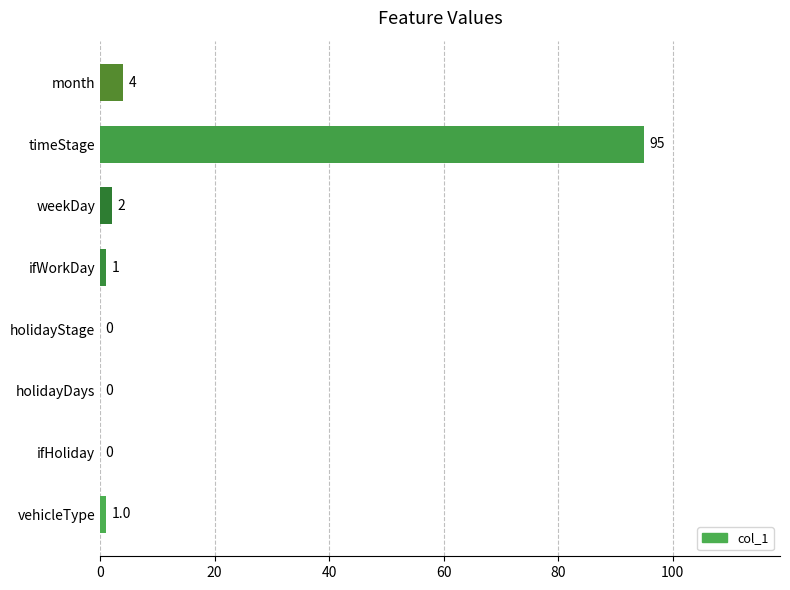

At which label is the value closest to 47?

month